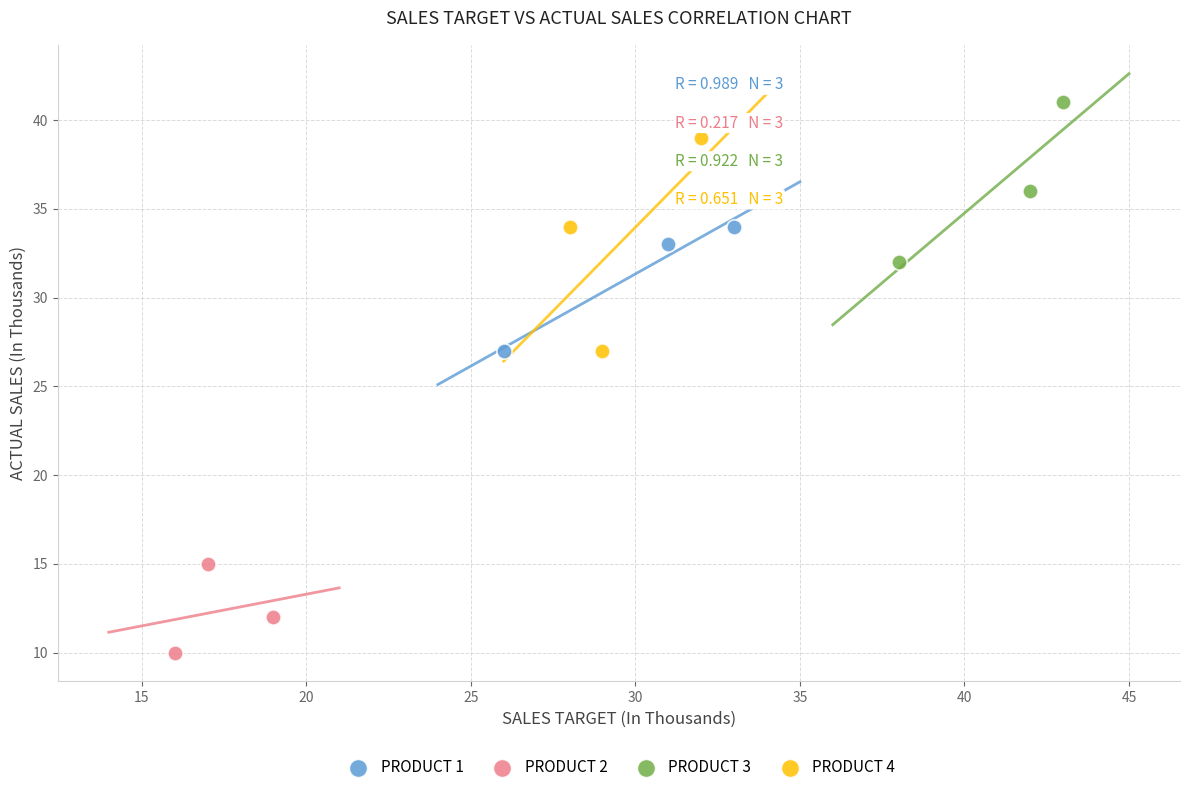

Which series contains the lowest Y value?

PRODUCT 2